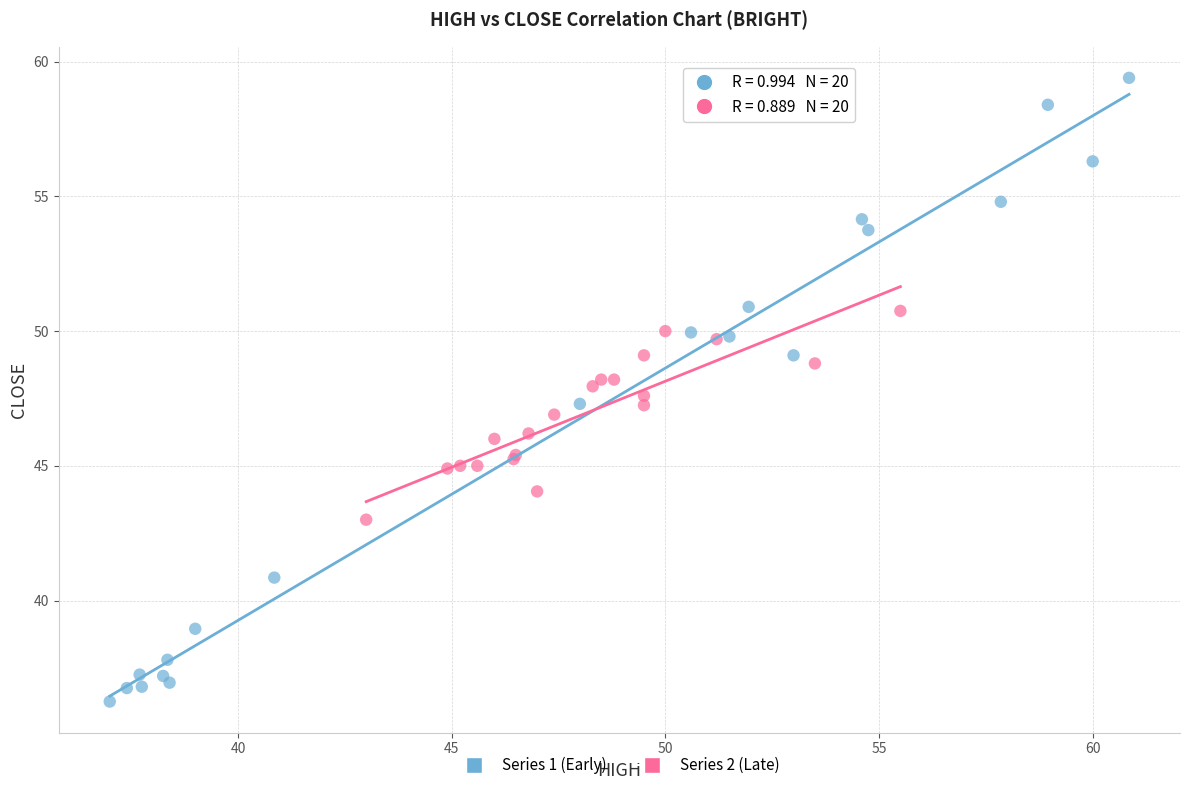

Which series contains the lowest Y value?

Series 1 (Early)